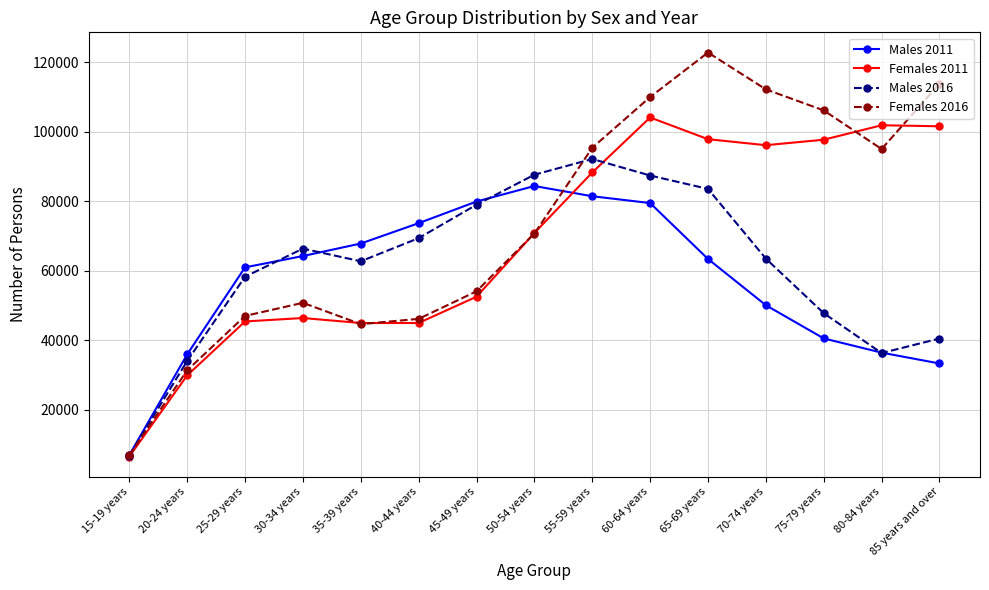

How many interior local peaks does the Males 2011 series have?

1